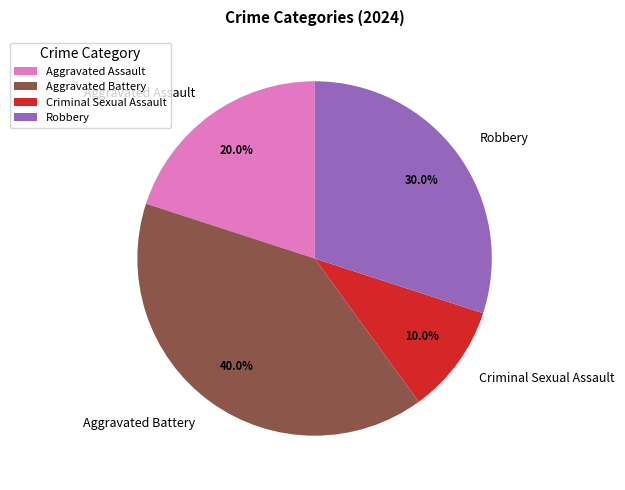

How many segments does this pie chart have?

4